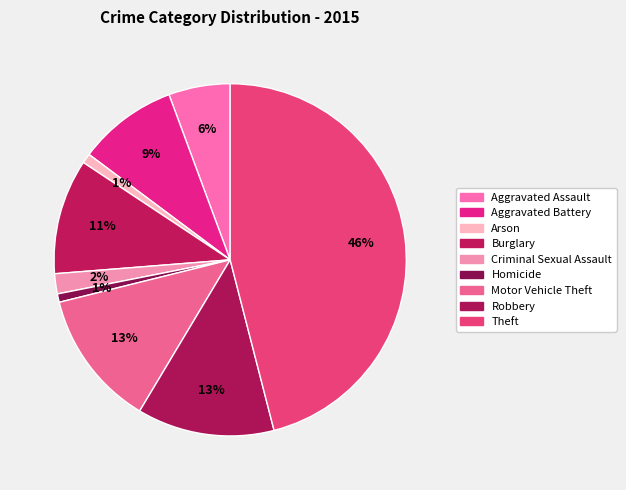

What percentage do Motor Vehicle Theft and Burglary together represent?

23.1%